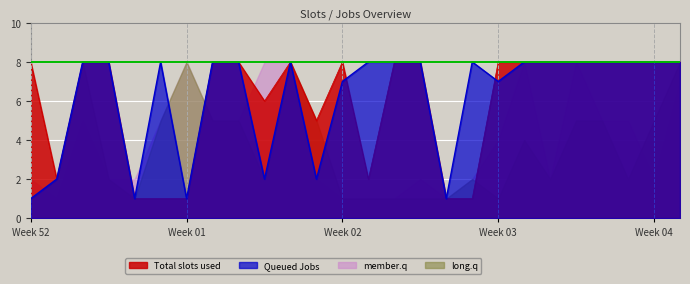

Read the Total slots used value at 4.

8